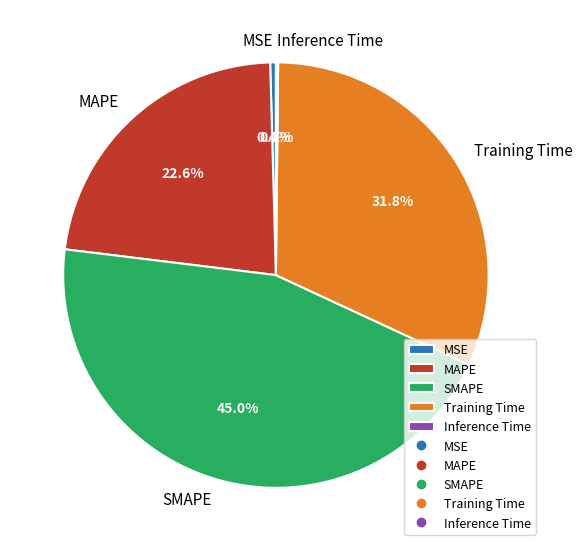

Is there a majority slice in this chart?

No